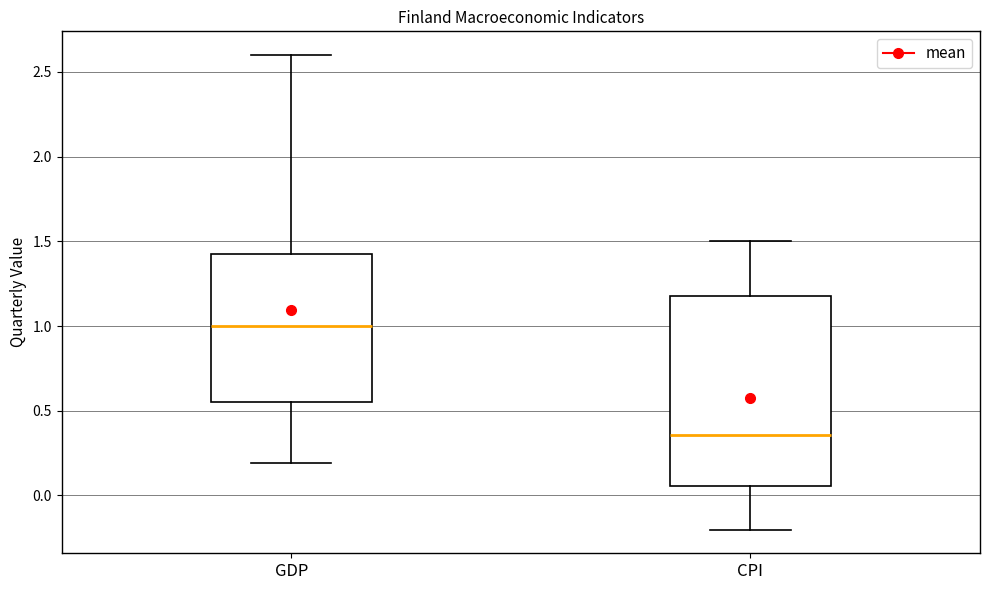

Reading left to right, transcribe this box plot: for each box, give where its median line is, the range the box spans, and where its two whiskers end, as read against the y-axis. The values are not printed on the chart, so give them approximately, as read against the axis.

GDP: median 1.00, box 0.55 to 1.45, whiskers 0.20 to 2.60
CPI: median 0.35, box 0.05 to 1.20, whiskers -0.20 to 1.50